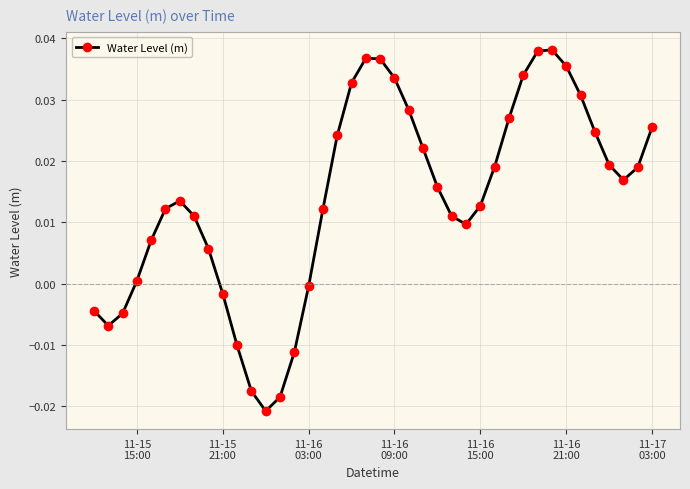

Is this an area chart (filled region under the line)?

No